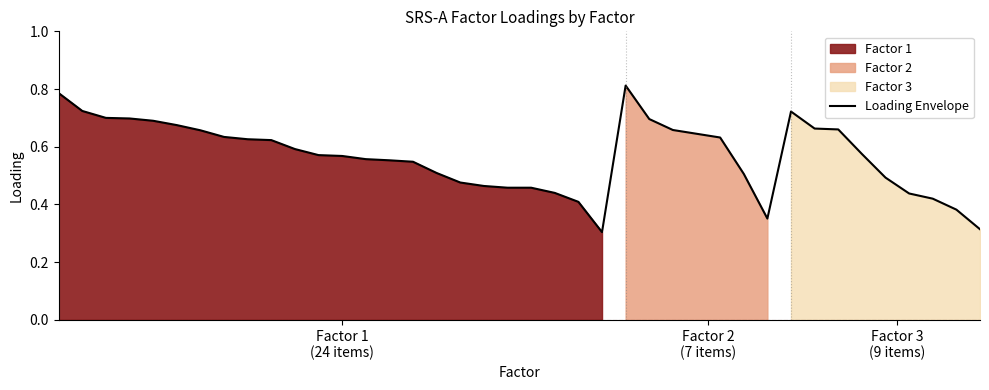

Does the chart have visible grid lines?

No